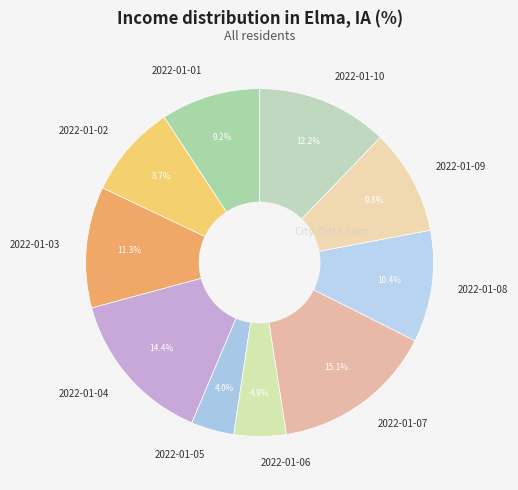

To the nearest percent, what percentage of the pie is 2022-01-04?

14%